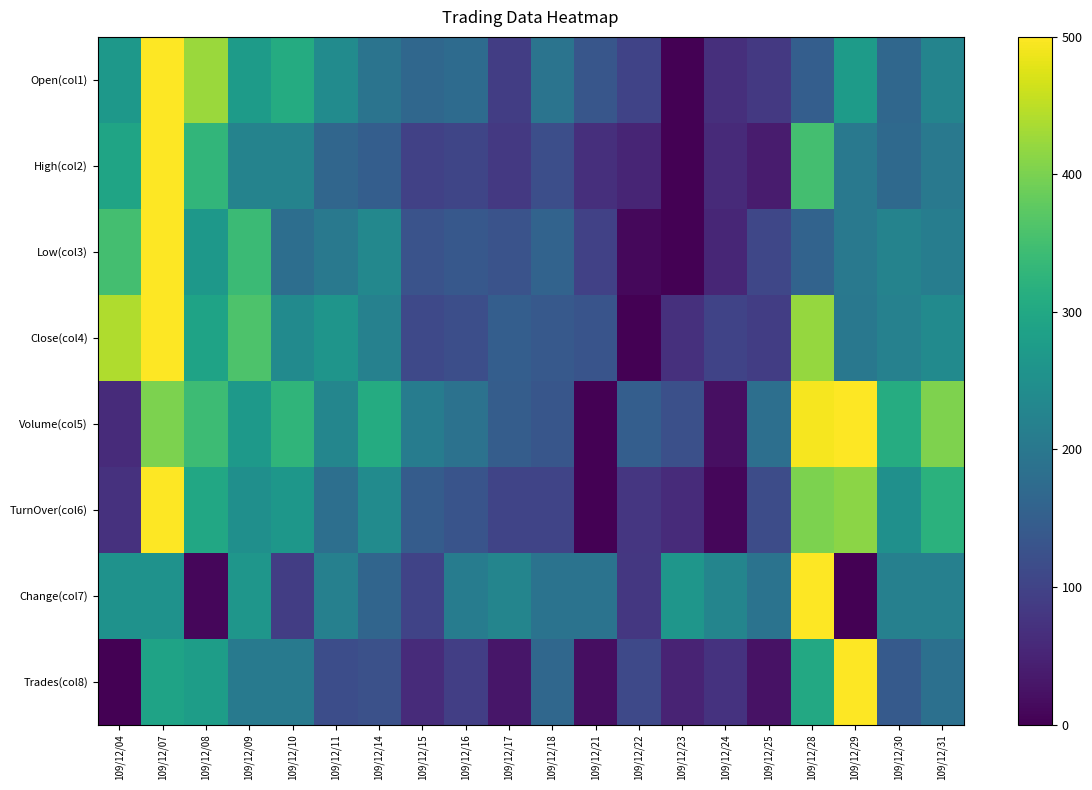

What is the total value across all series at 109/12/23?

565.9